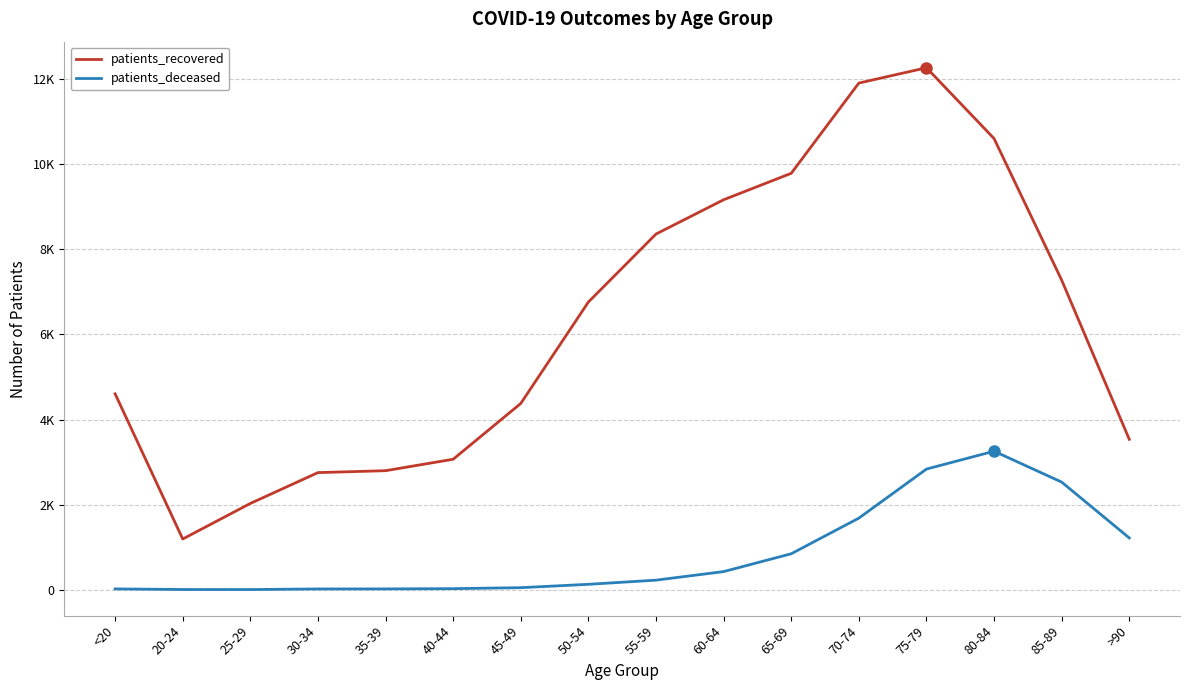

What are all the series names shown in the legend?

patients_recovered, patients_deceased